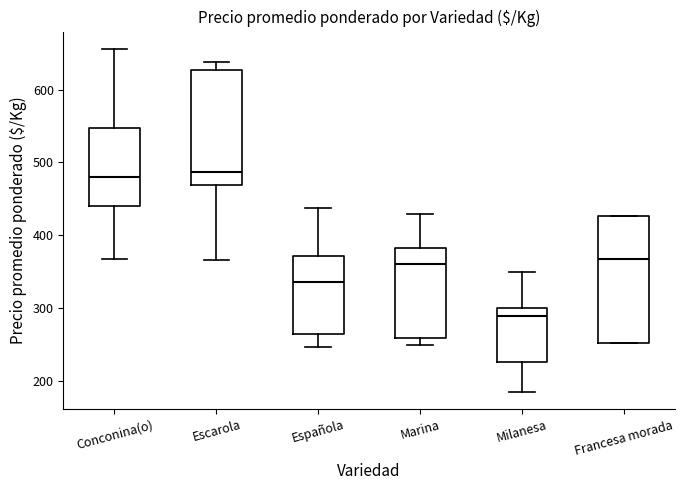

Reading left to right, transcribe this box plot: for each box, give where its median line is, the range the box spans, and where its two whiskers end, as read against the y-axis. The values are not printed on the chart, so give them approximately, as read against the axis.

Conconina(o): median 480, box 440 to 550, whiskers 370 to 660
Escarola: median 490, box 470 to 630, whiskers 370 to 640
Española: median 340, box 260 to 370, whiskers 250 to 440
Marina: median 360, box 260 to 380, whiskers 250 to 430
Milanesa: median 290, box 230 to 300, whiskers 190 to 350
Francesa morada: median 370, box 250 to 430, whiskers 250 to 430